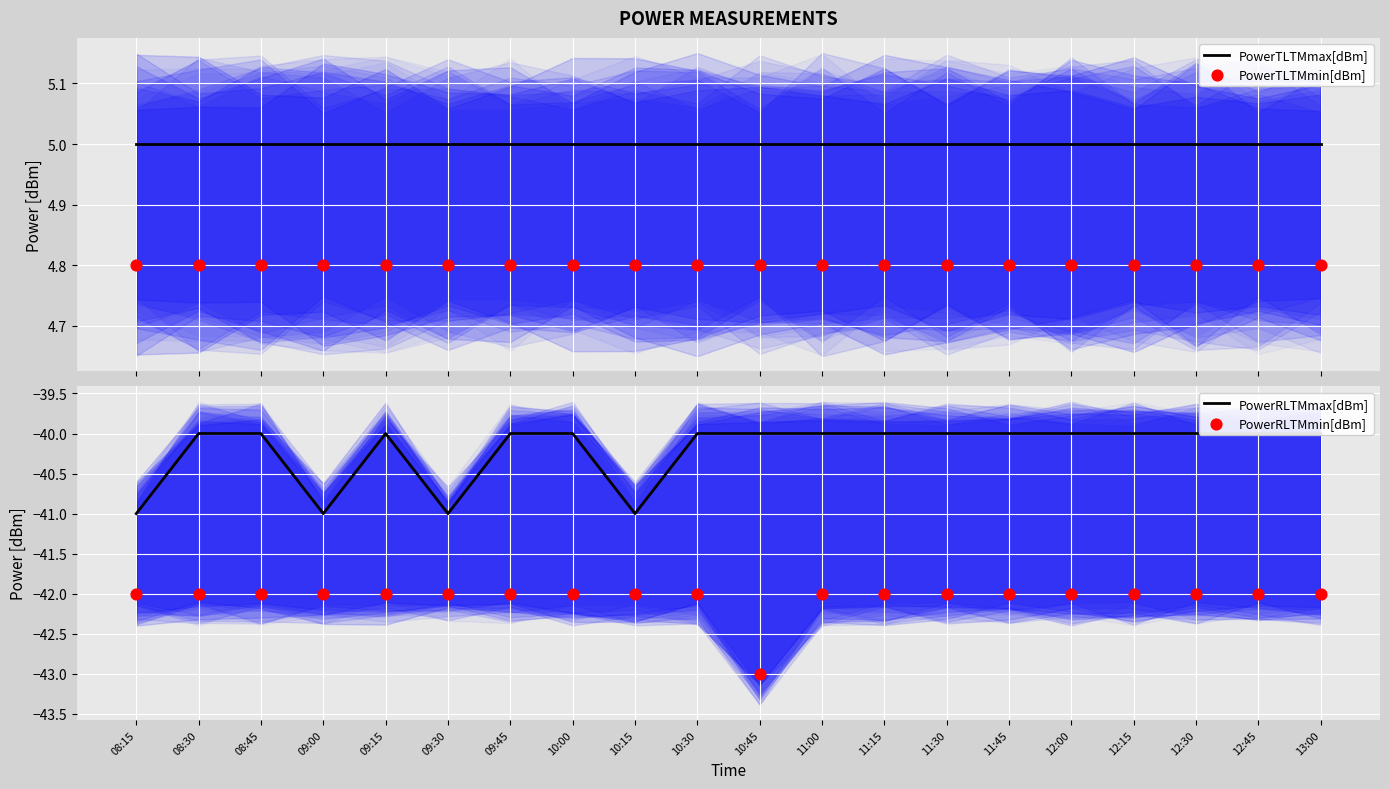

Which series has the widest spread of Y values?

PowerRLTMmax[dBm]